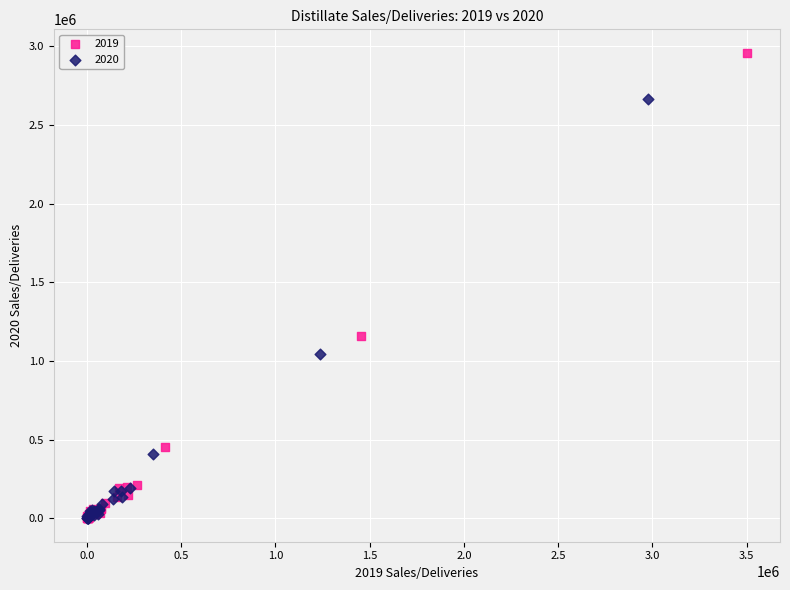

Which series has the widest spread of Y values?

2019